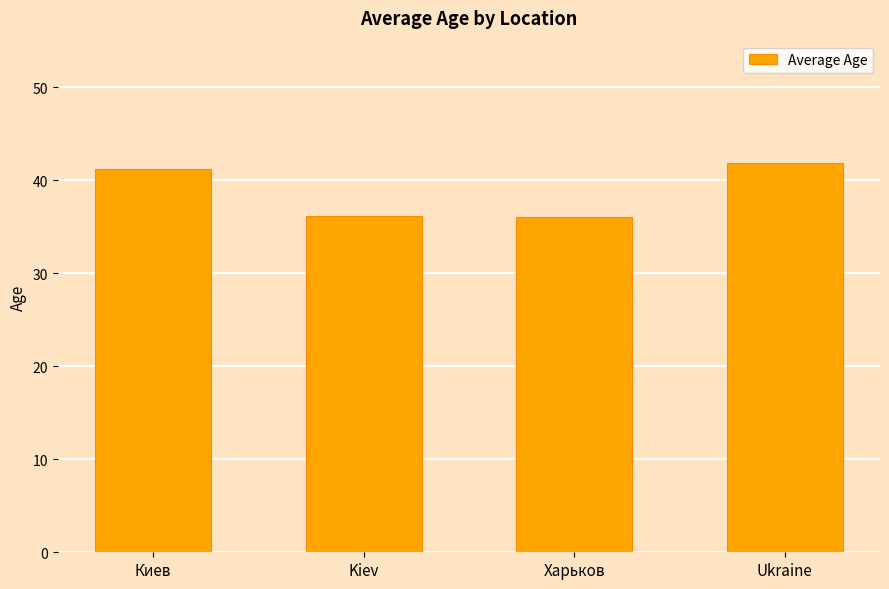

What is the smallest value displayed?

36.0